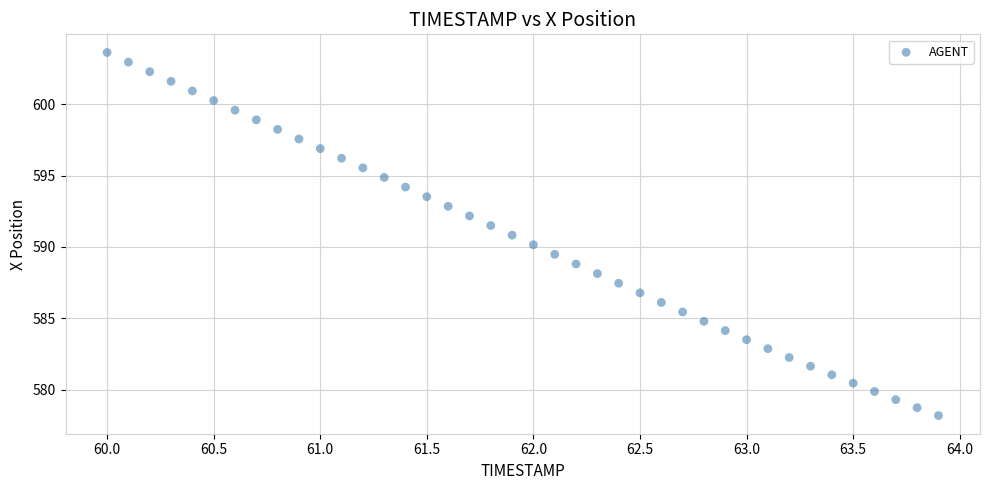

What is the range of Y values (max minus min)?

25.4